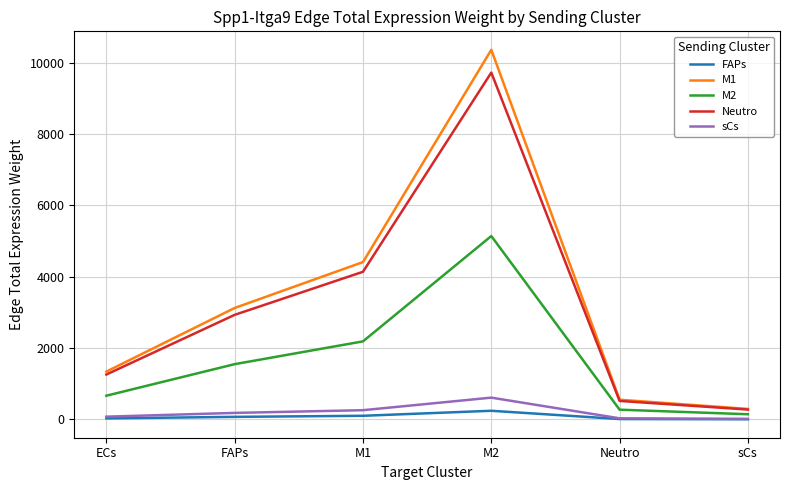

At which label does Neutro reach its minimum?

sCs